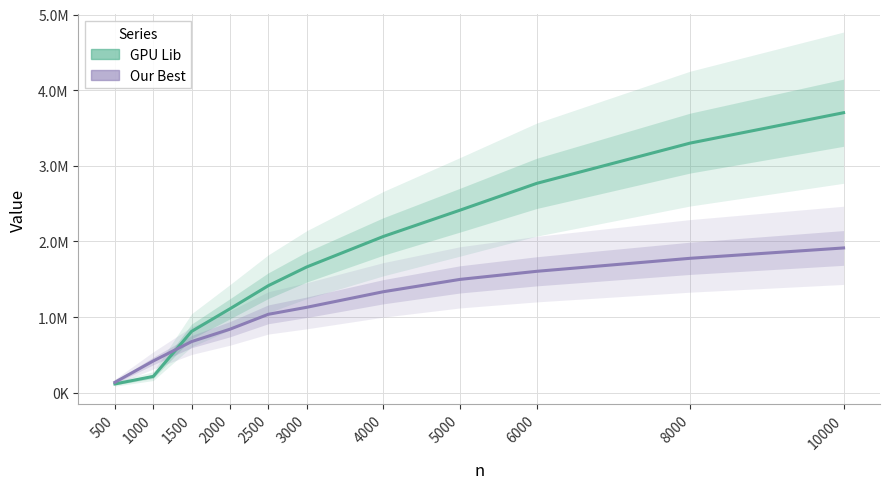

What is the difference between the maximum and minimum values in the GPU Lib series?

3585561.3